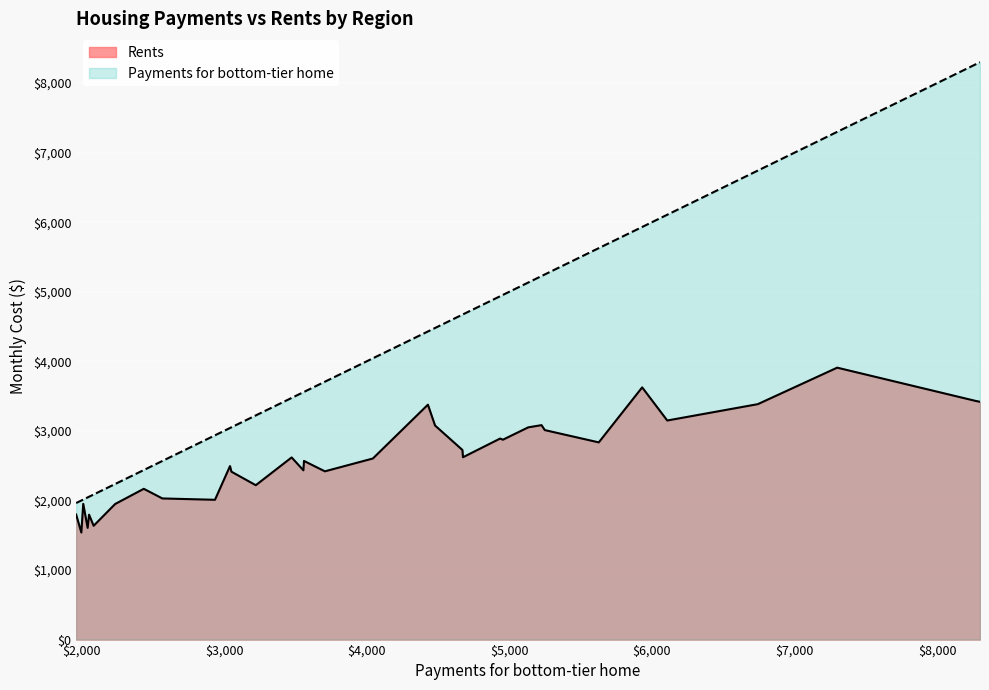

What are all the series names shown in the legend?

Payments for bottom-tier home, Rents